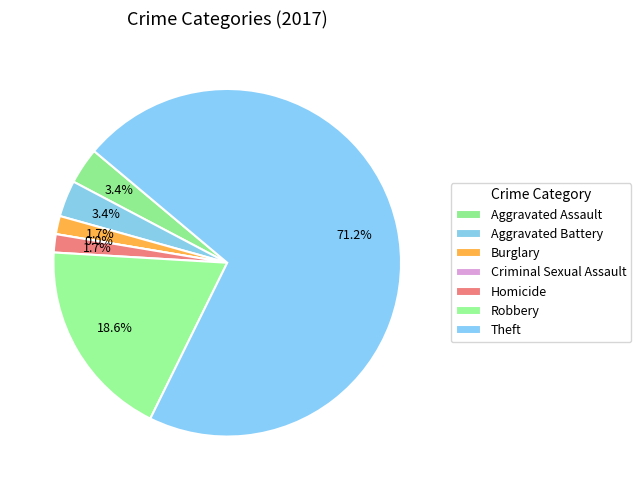

What is the majority slice?

Theft